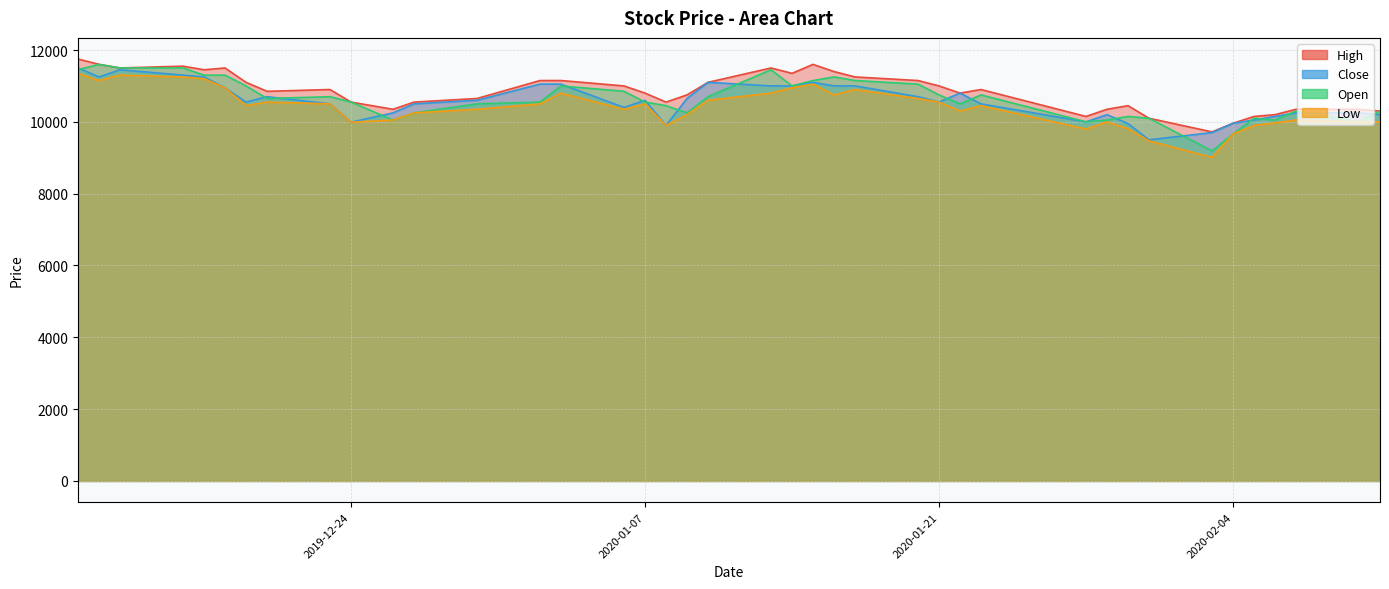

How many data points in Close are less than 10600?

20